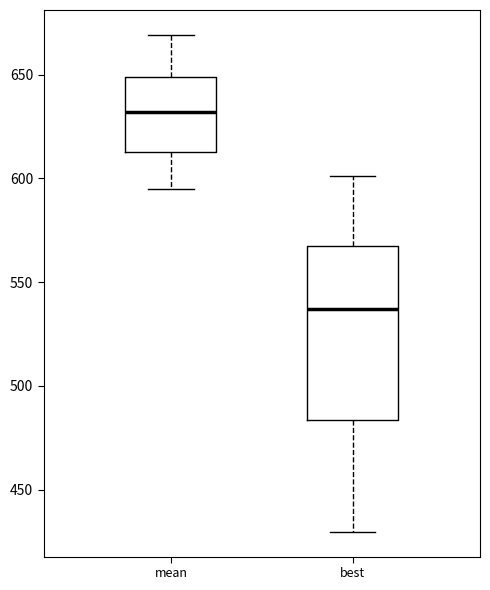

Where does the lower whisker of the box for best end on the y-axis? The values are not printed on the chart, so give them approximately, as read against the axis.

430